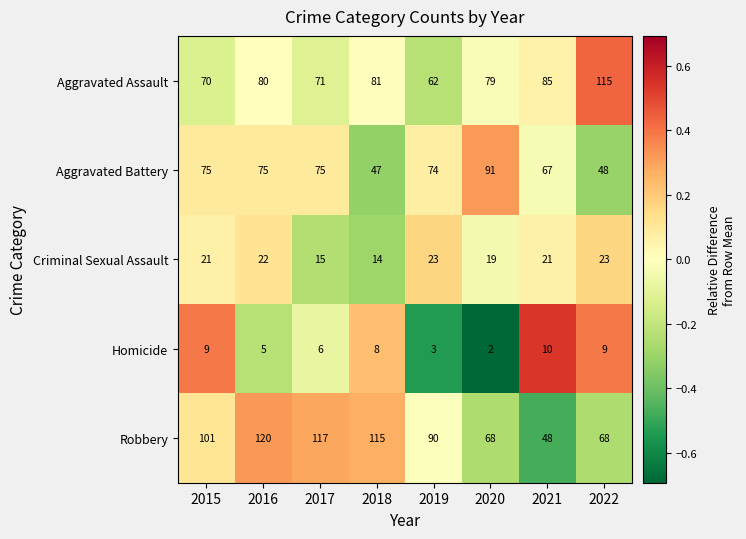

The Criminal Sexual Assault series shows 21 at 2015. True or false?

True